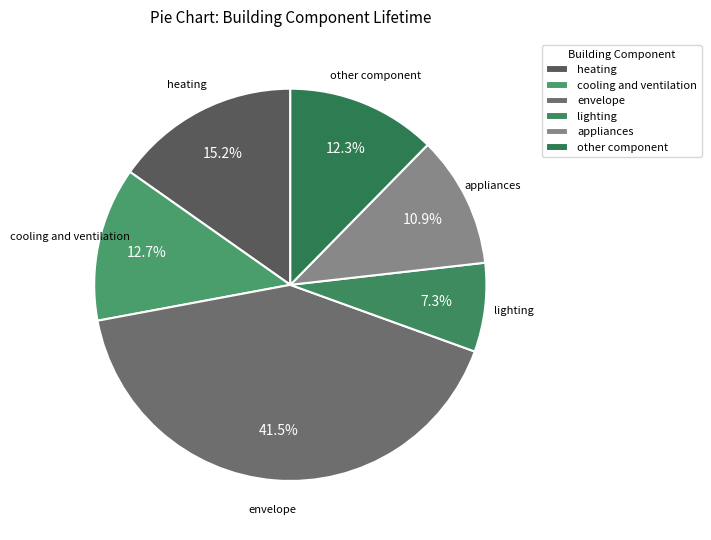

How many segments does this pie chart have?

6